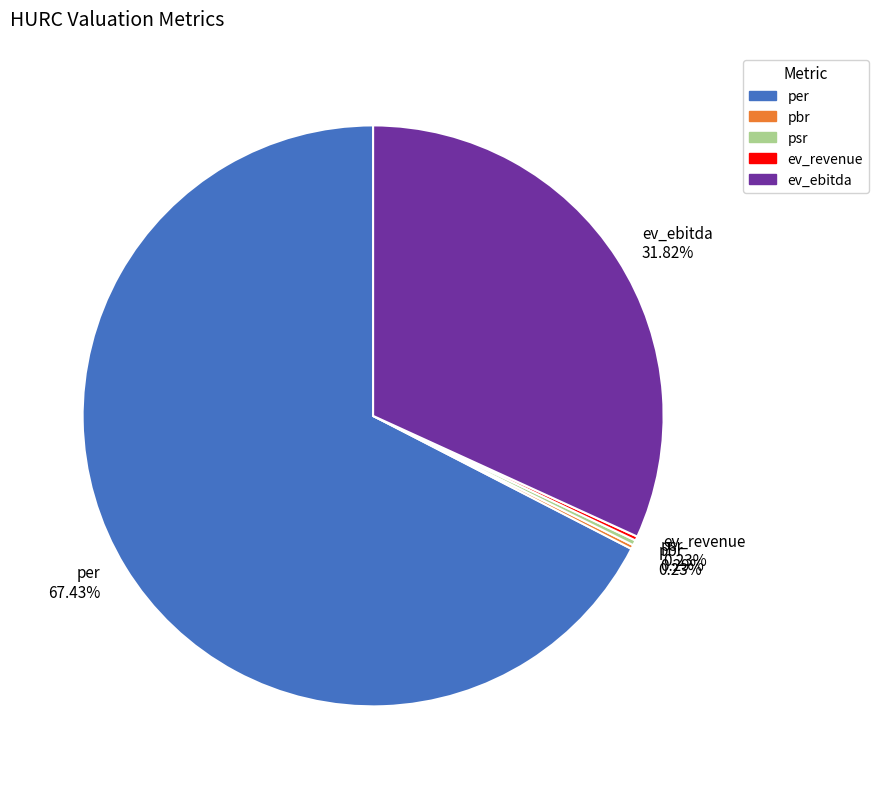

Does per represent more than half of the total?

Yes